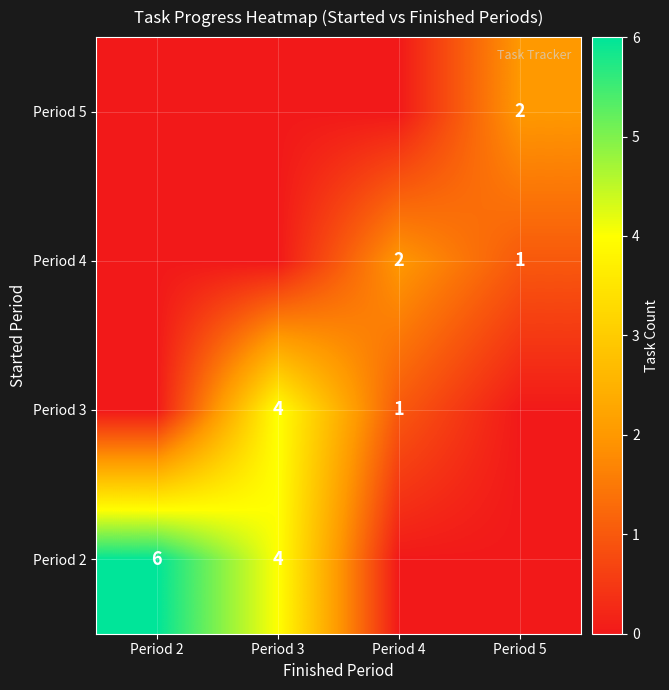

What is the sum of the Period 3 values at Period 4 and Period 3?

5